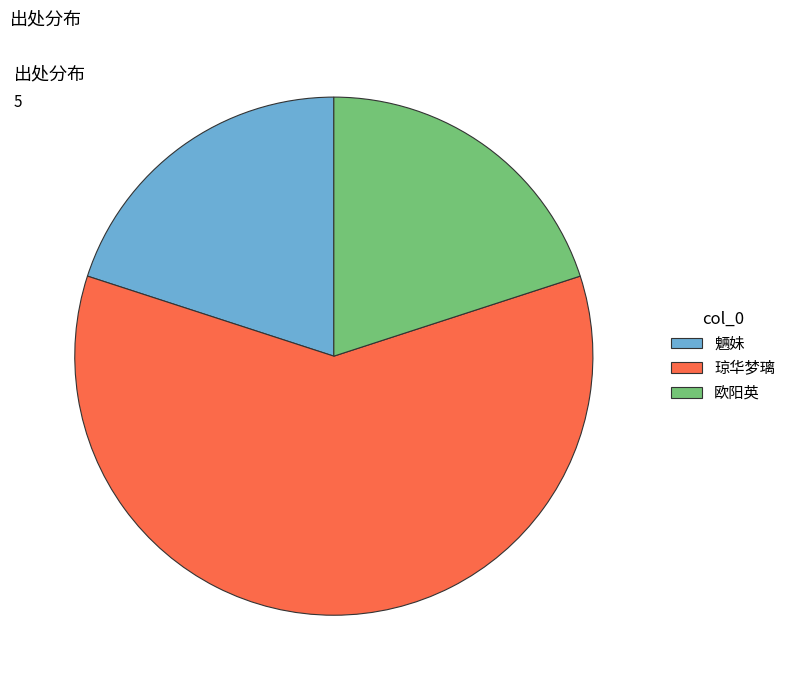

Is the sum of 魉妹 and 琼华梦璃 greater than half?

Yes